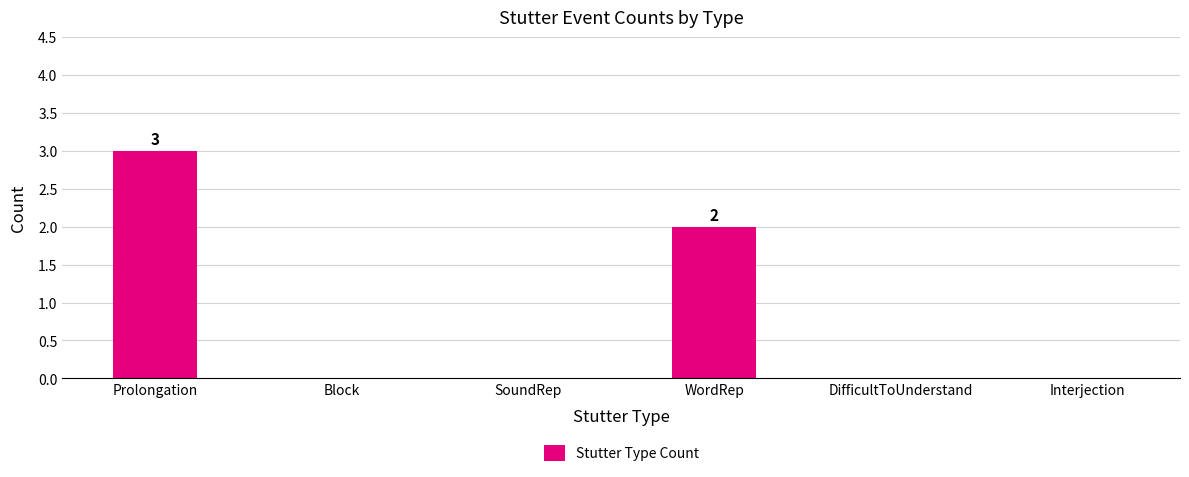

True or false: the data shows 0 at Interjection.

True